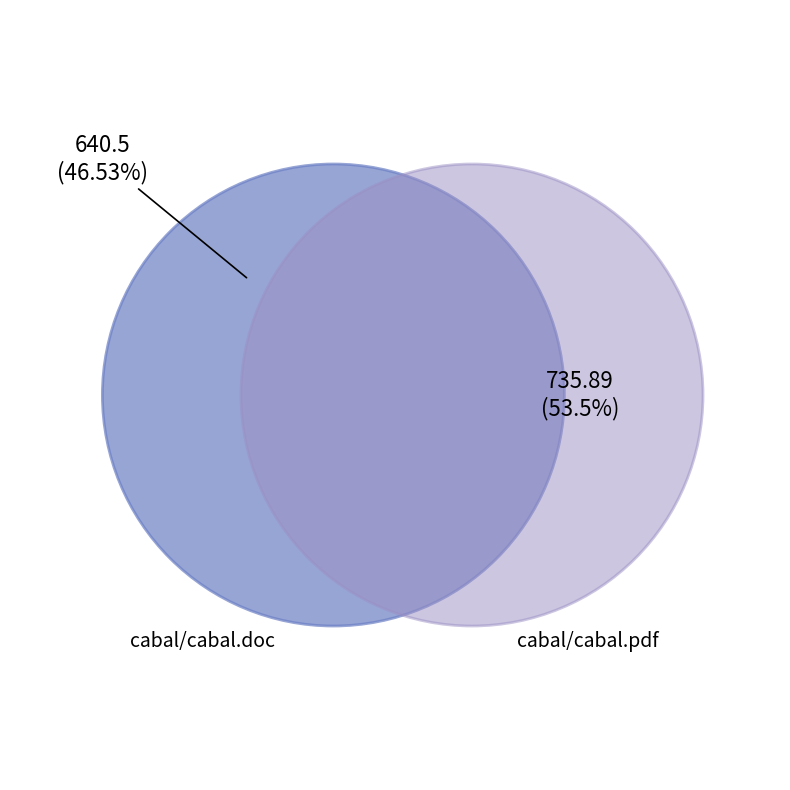

Which category accounts for the majority?

cabal/cabal.pdf